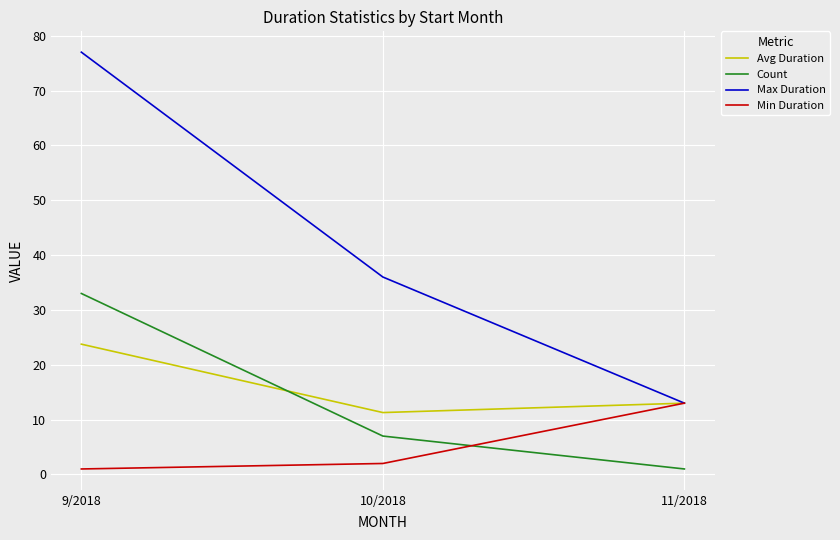

Which series has the largest total across all categories?

Max Duration